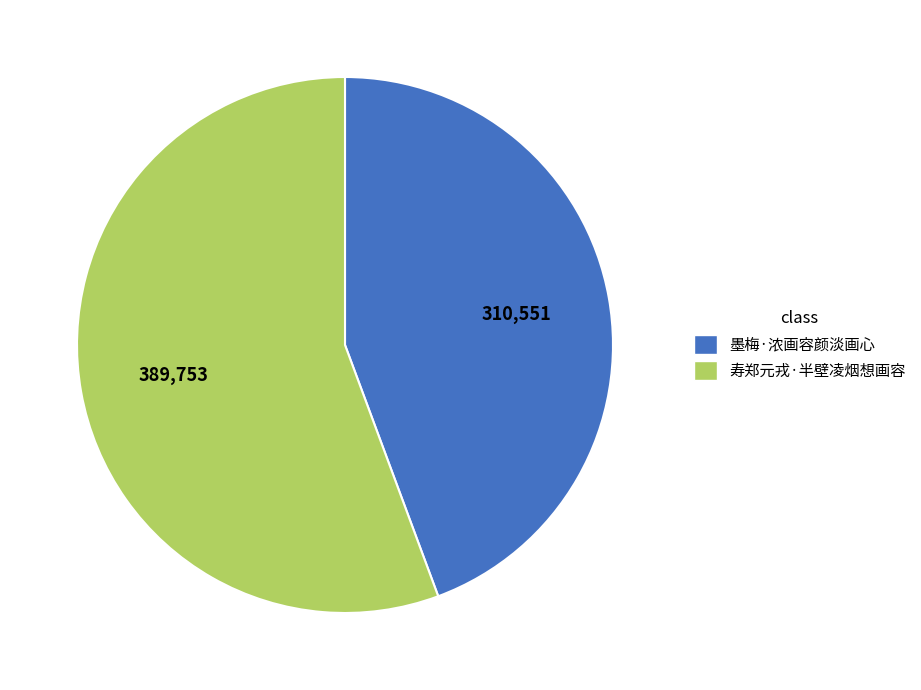

Do 墨梅·浓画容颜淡画心 and 寿郑元戎·半壁凌烟想画容 together represent more than half of the pie?

Yes